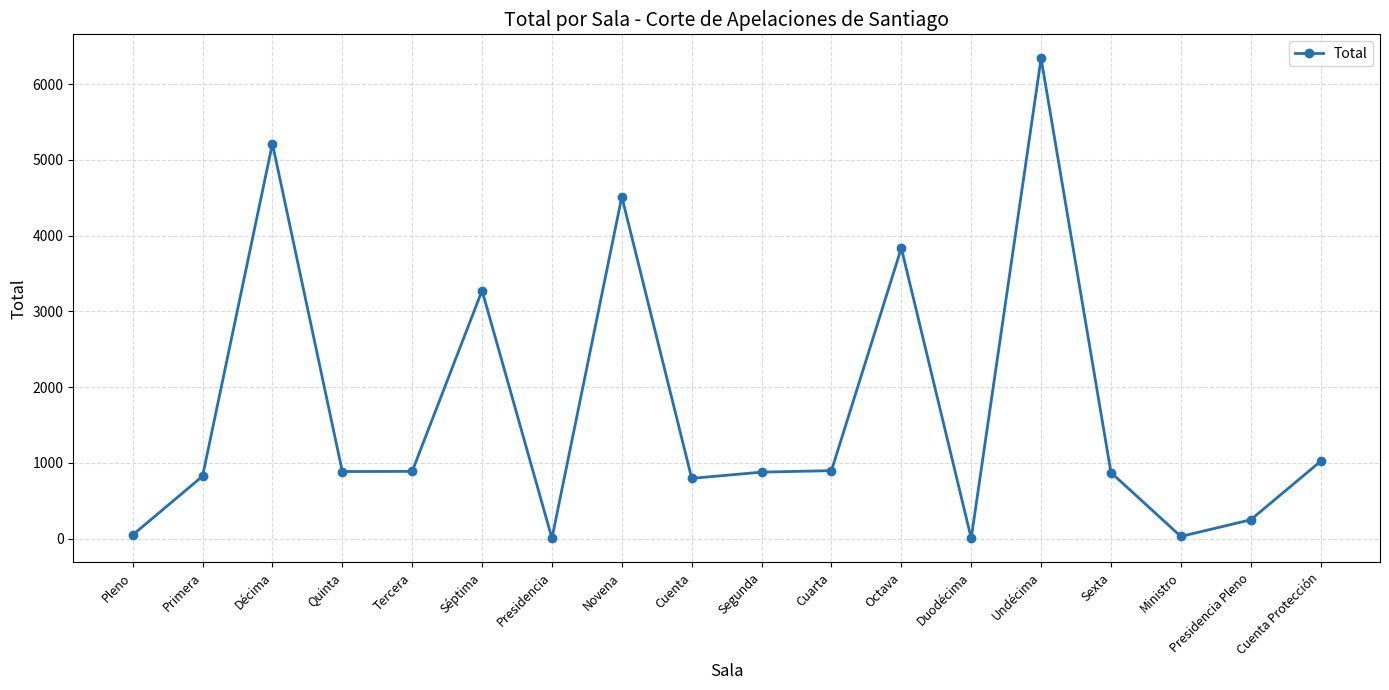

What is the maximum value shown in the chart?

6342